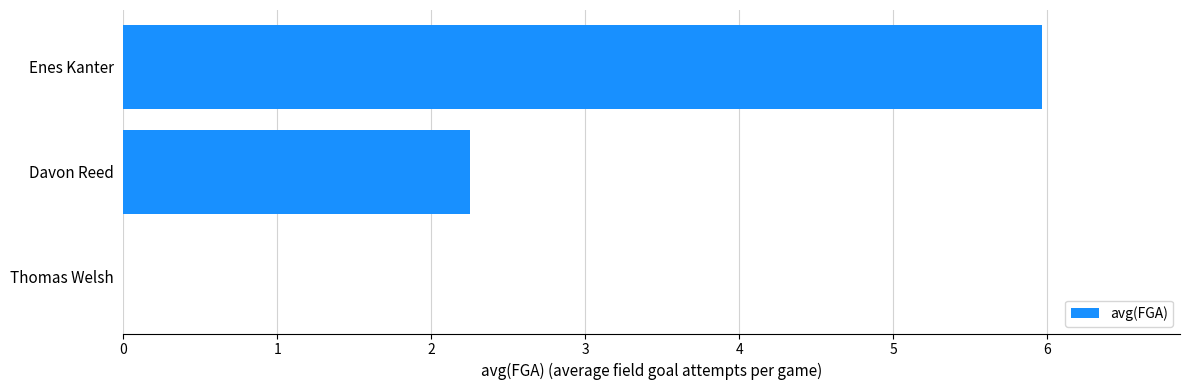

What is the sum of all values?

8.2